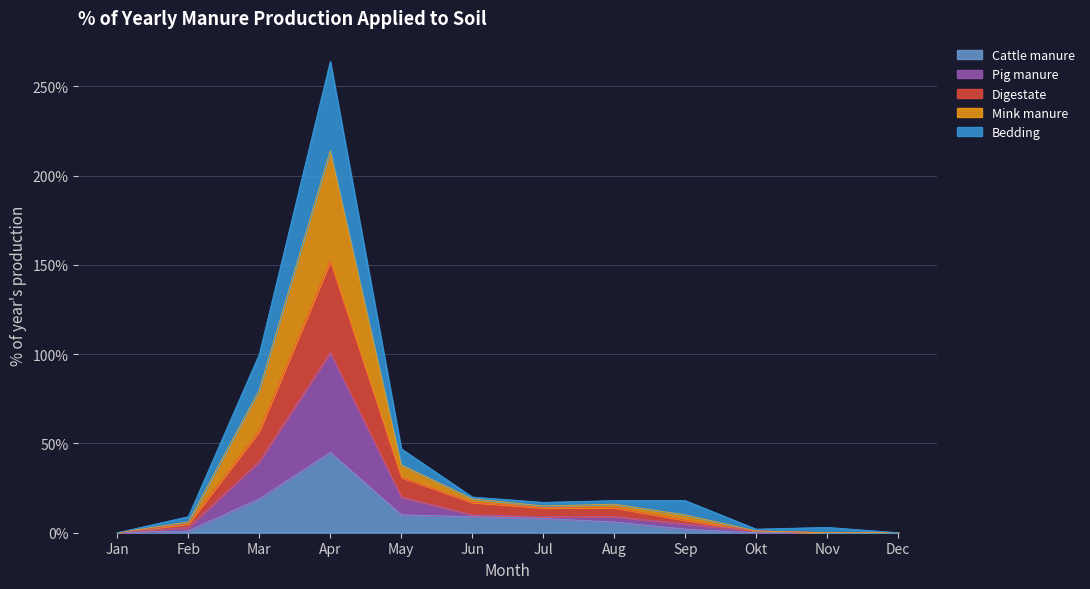

True or false: Mink manure and Digestate cross at least once.

False